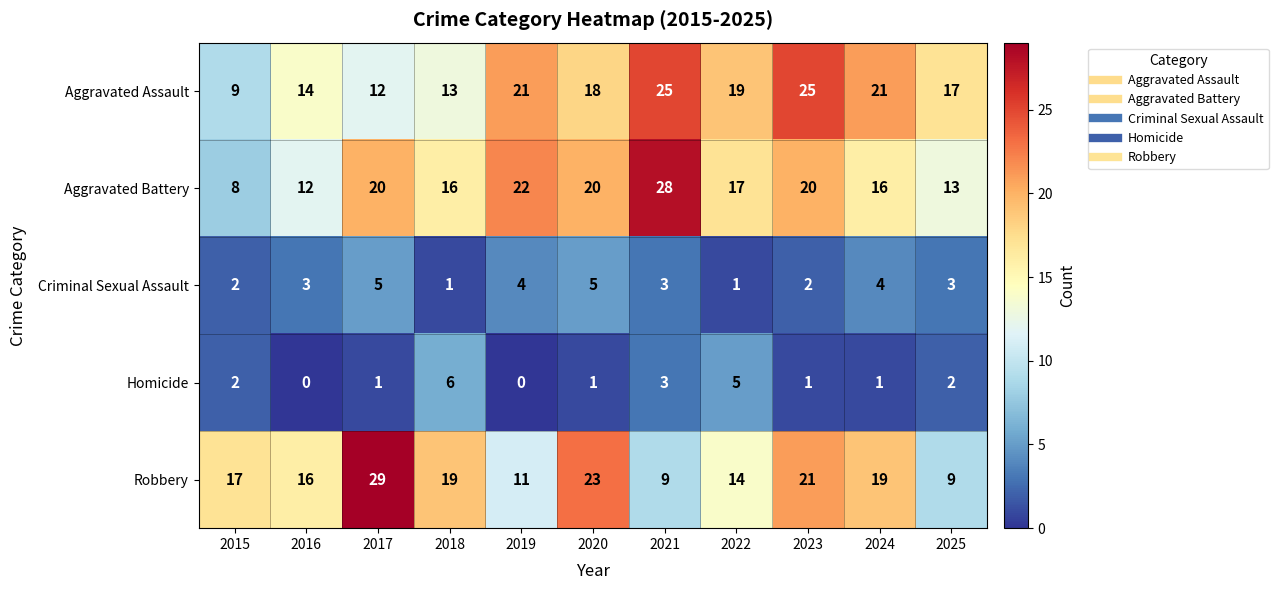

Which label corresponds to the largest value in the chart?

2017